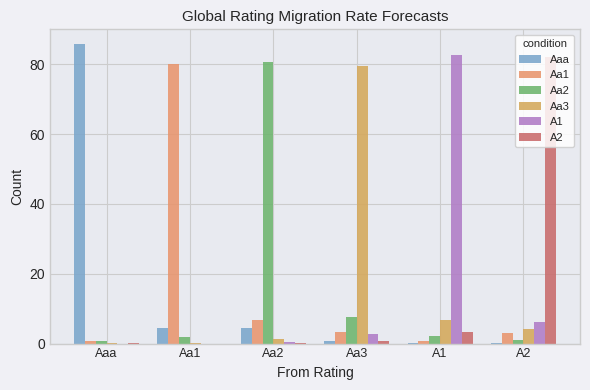

How many groups of bars are there?

6